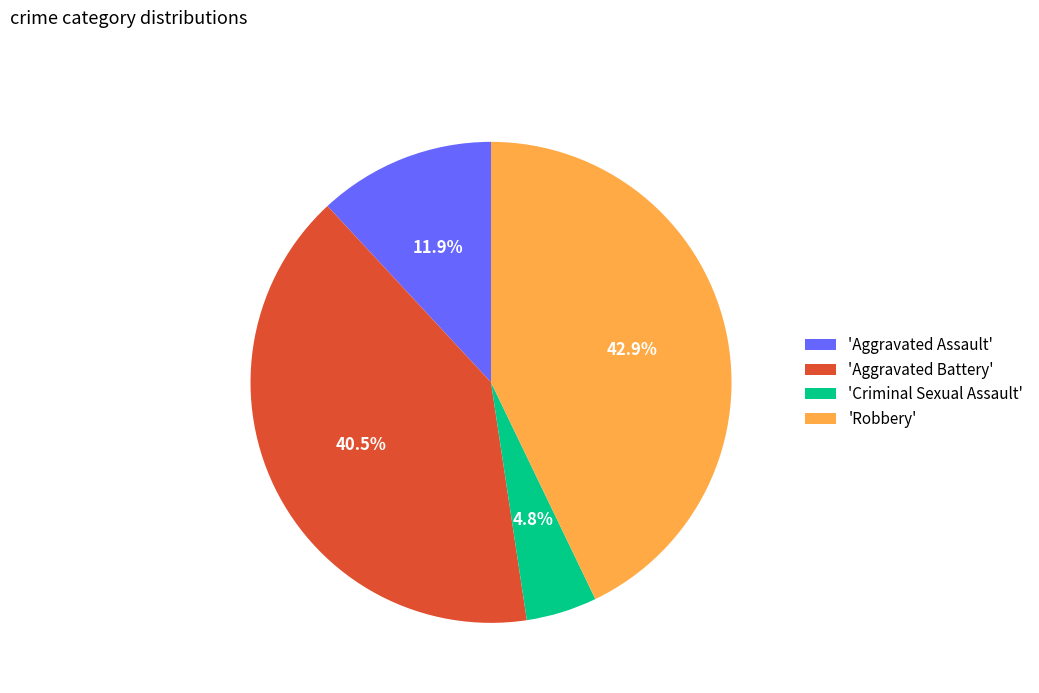

Is there a majority slice in this chart?

No